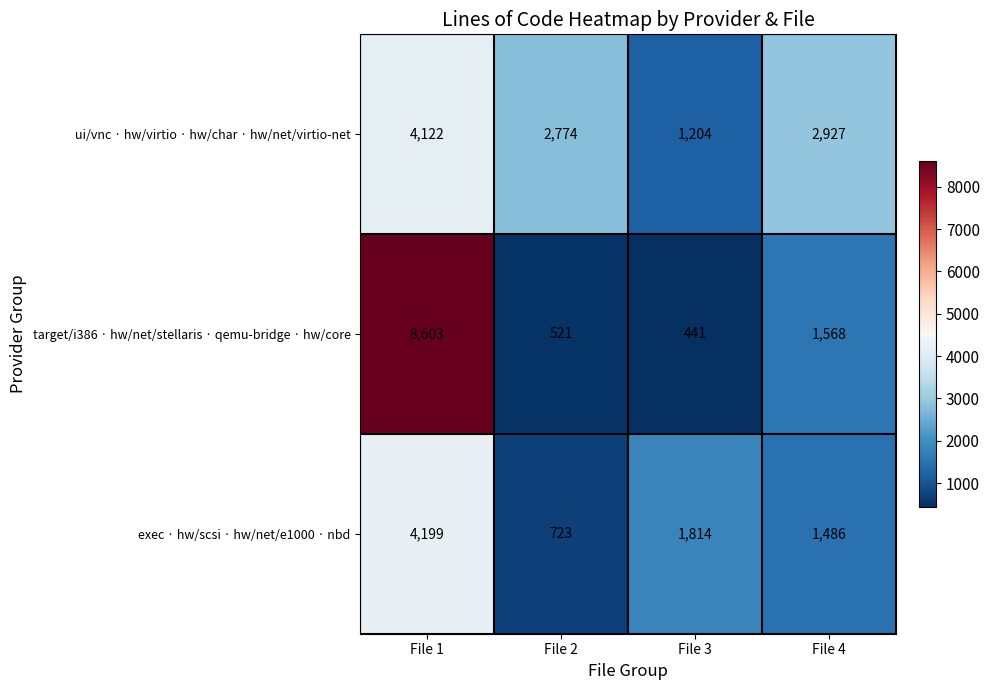

Between File 1 and File 3, which series saw the biggest shift?

target/i386 · hw/net/stellaris · qemu-bridge · hw/core